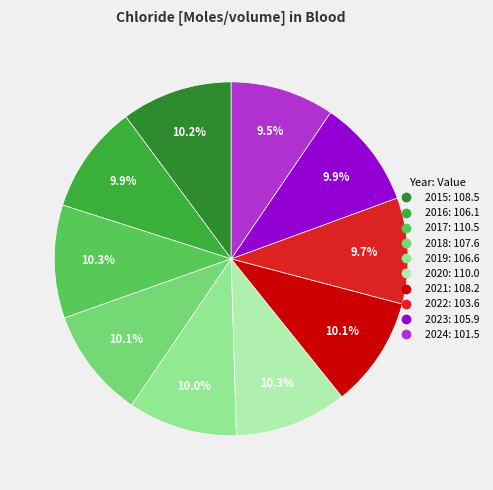

True or false: 2023 accounts for 4% of the total.

False